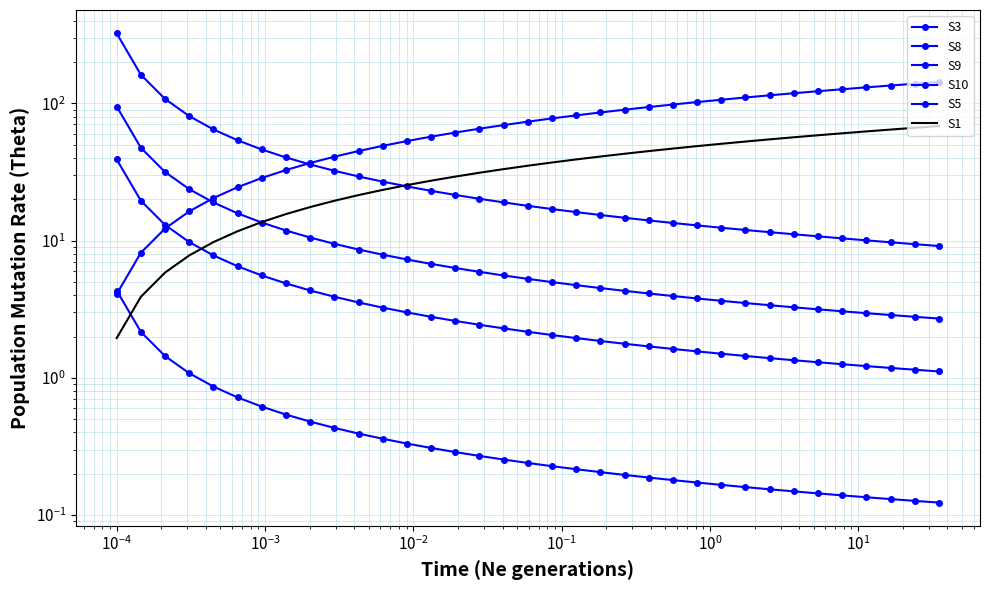

After their last crossing, which series has the higher values: S1 or S5?

S1